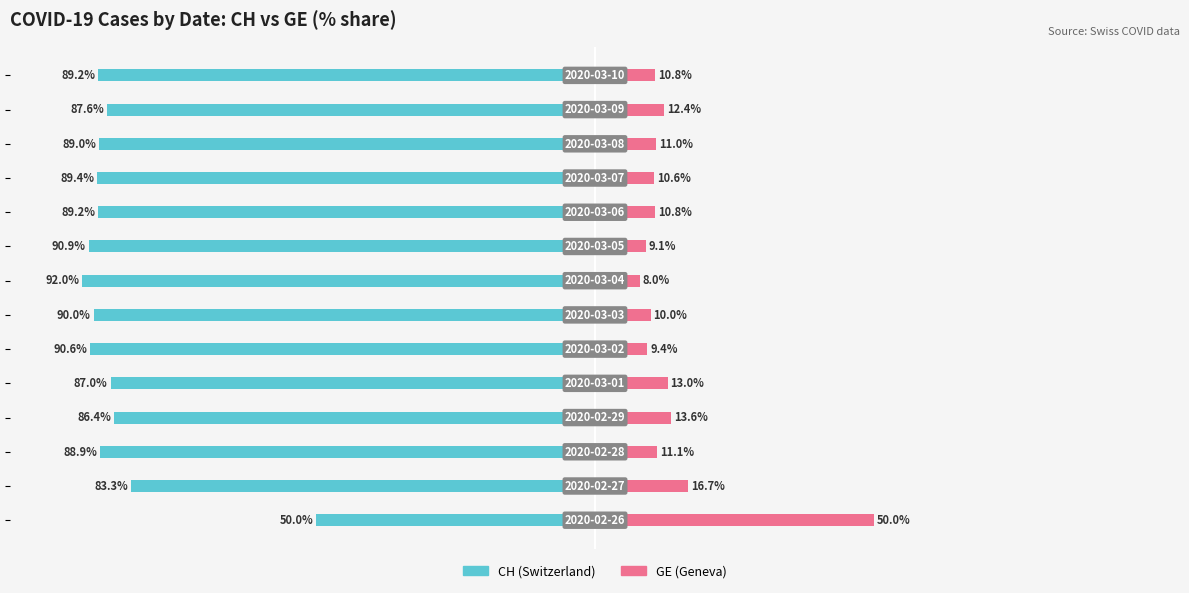

How many distinct data groups are displayed?

2